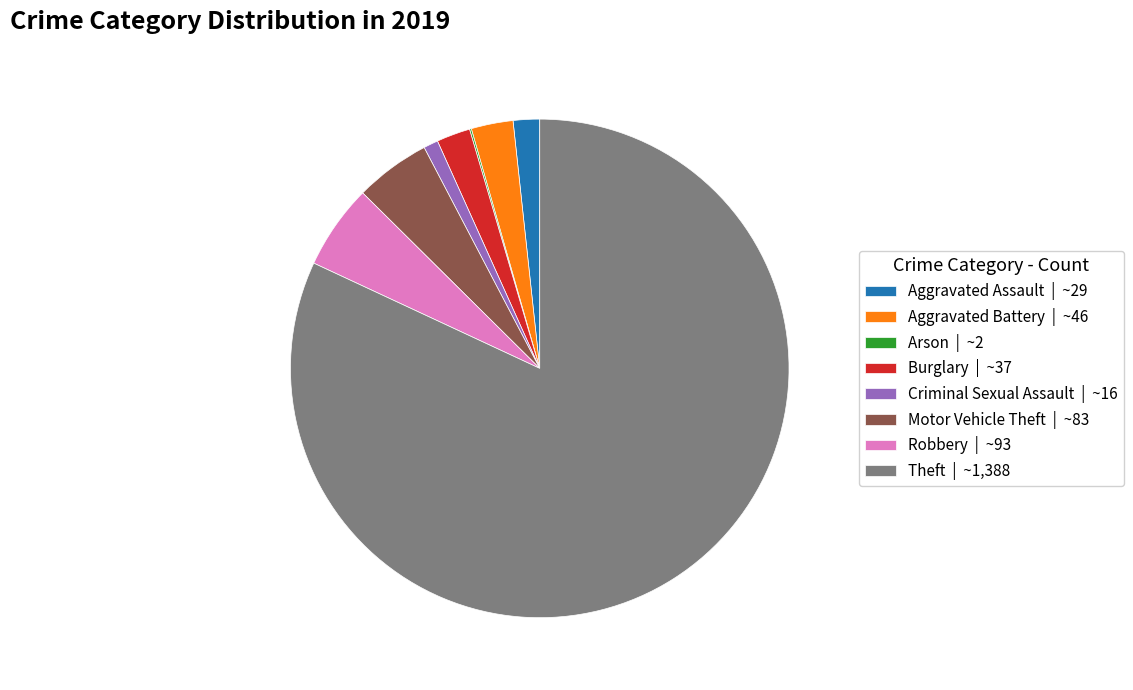

The Criminal Sexual Assault | ~16 slice represents 10% of the pie. True or false?

False